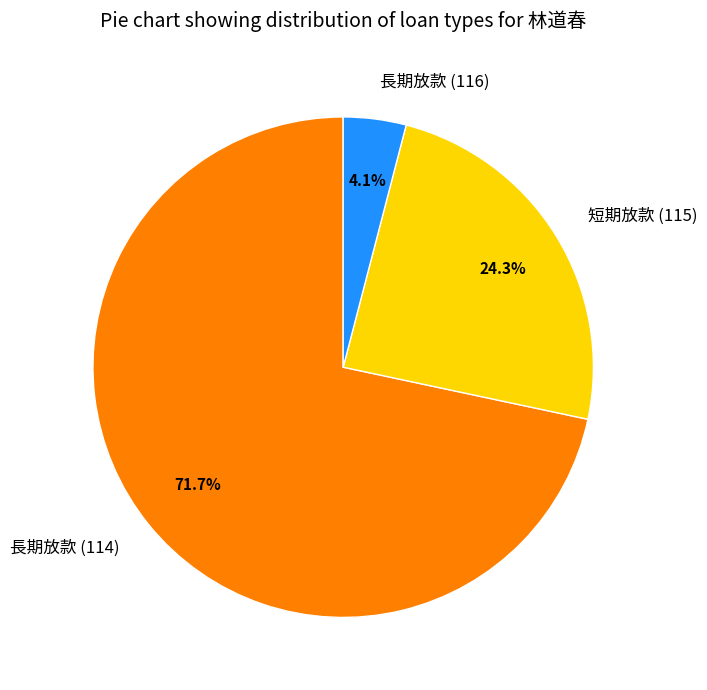

Which slice represents more than half of the pie?

長期放款 (114)